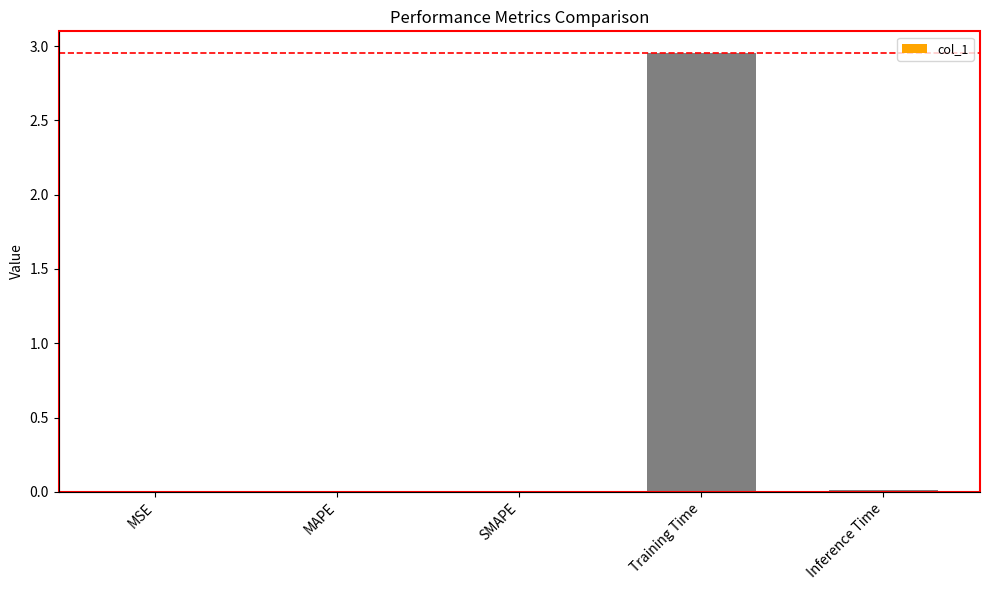

The chart shows a value of 0.0 at MAPE. True or false?

True